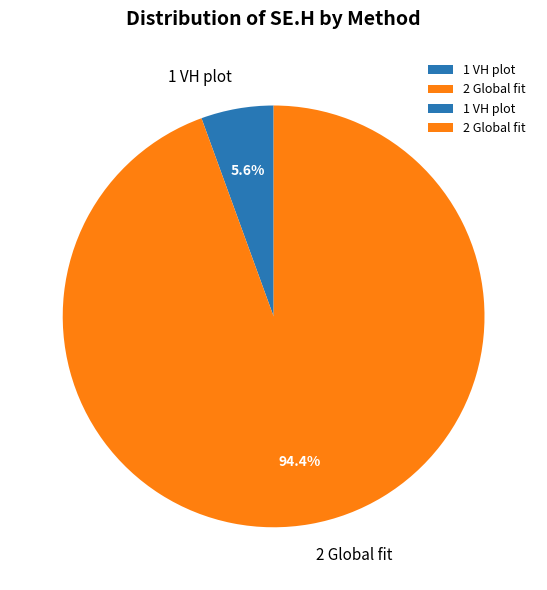

Is it true that 2 Global fit is 99% of the pie?

False